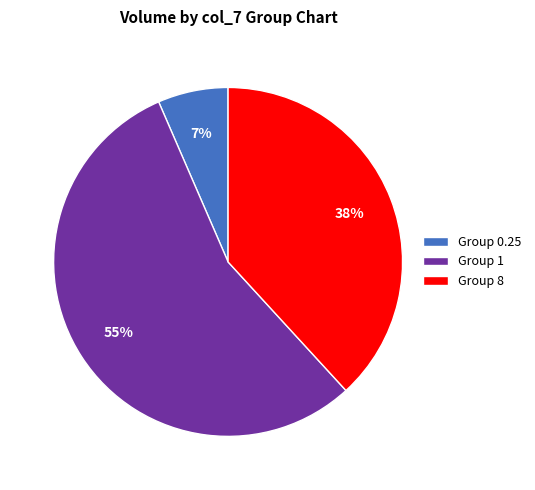

To the nearest percent, what is the difference between the Group 8 and Group 1 slice percentages?

17%